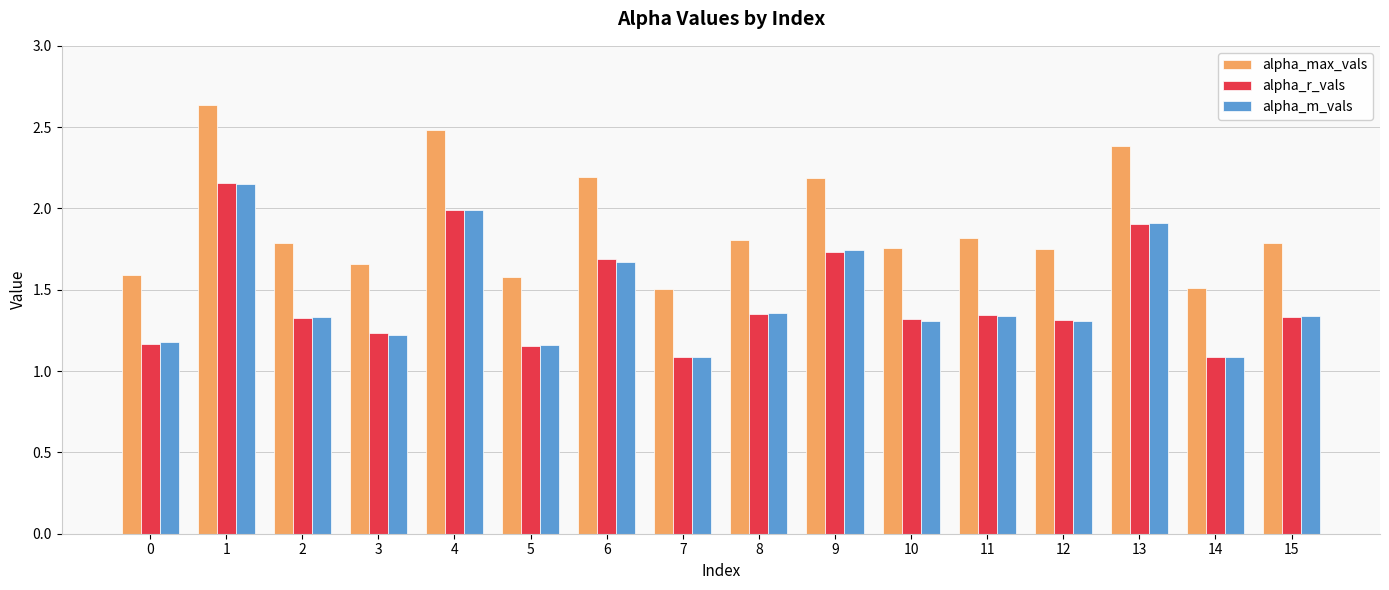

The alpha_m_vals series shows 0.5 at 3. True or false?

False